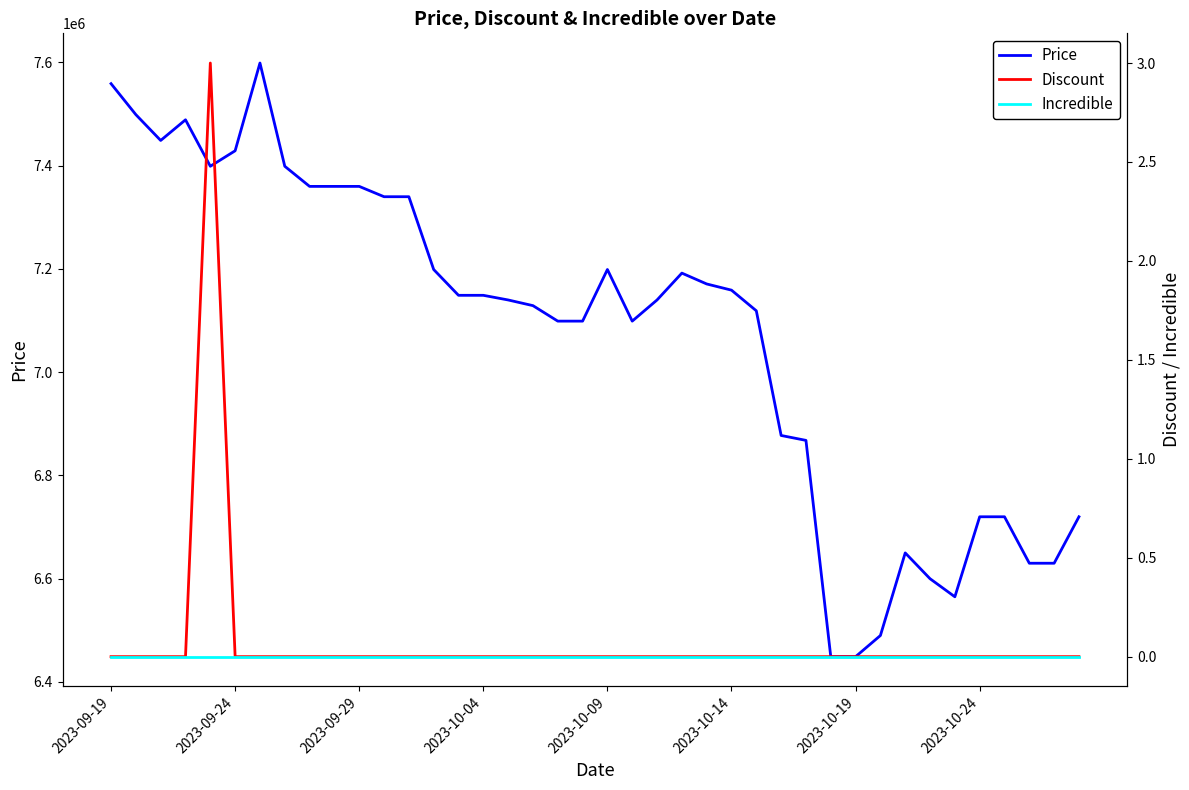

What is the spread (max minus min) of values at 39?

6720000